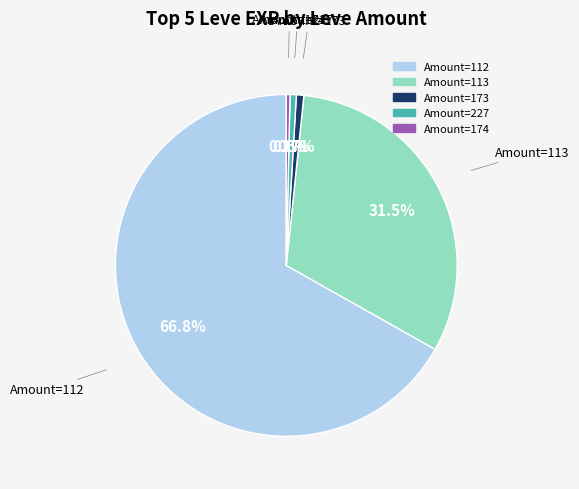

Is there a majority slice in this chart?

Yes